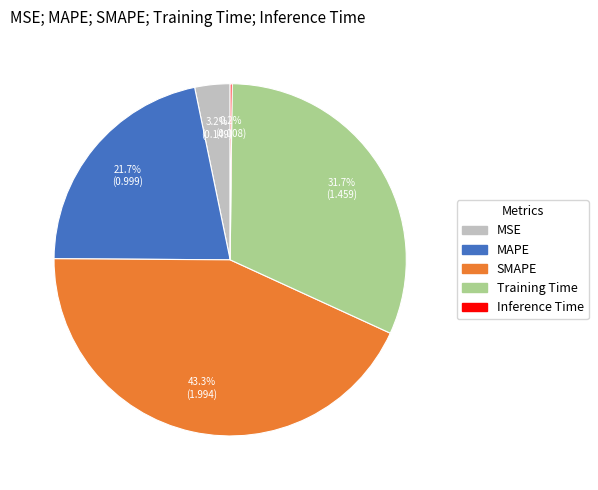

What is the total percentage of MAPE and MSE?

24.9%